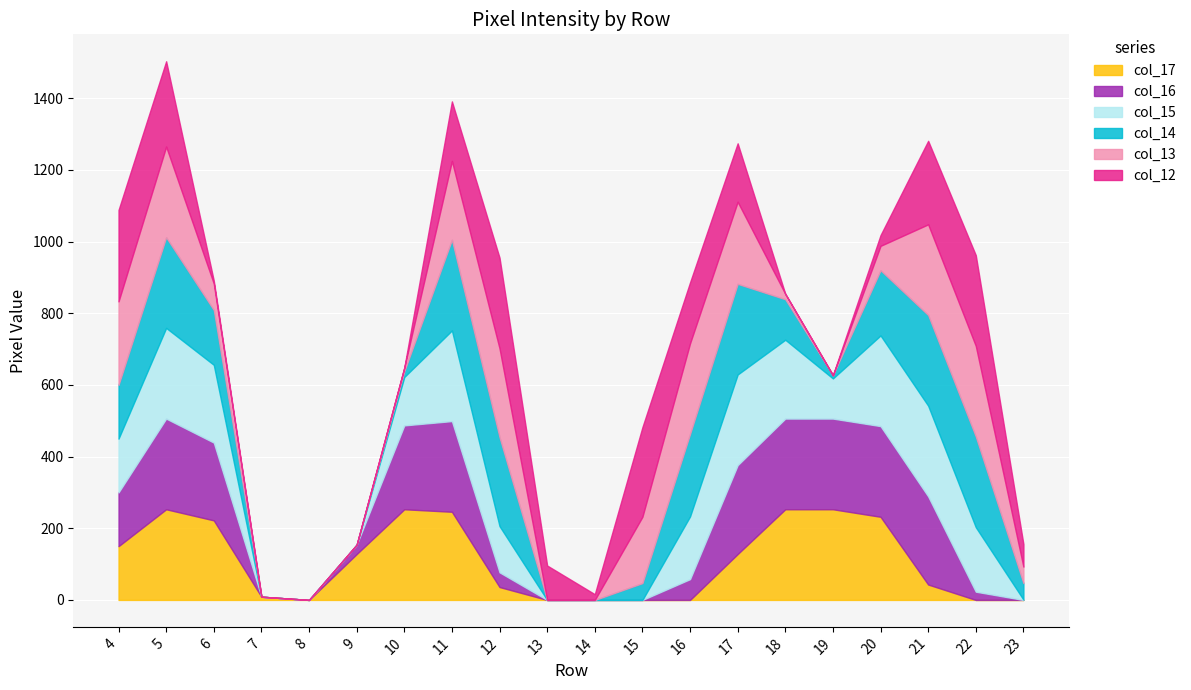

How many series are shown in this chart?

6